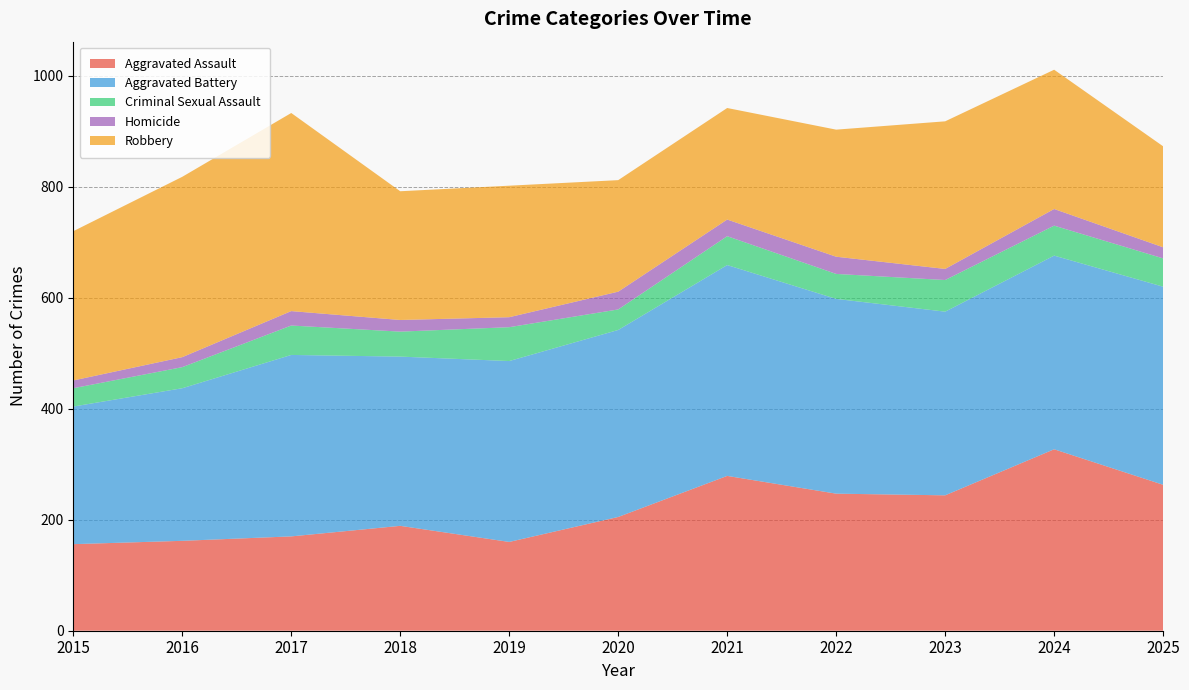

Reading left to right, extract all data points from this chart.

Aggravated Assault: 156	162	170	189	160	205	279	247	244	327	263
Aggravated Battery: 248	275	327	305	326	337	380	351	331	349	357
Criminal Sexual Assault: 33	38	53	45	61	37	52	45	57	54	51
Homicide: 14	18	26	21	18	32	30	31	20	30	20
Robbery: 269	325	357	232	237	201	201	229	266	251	182